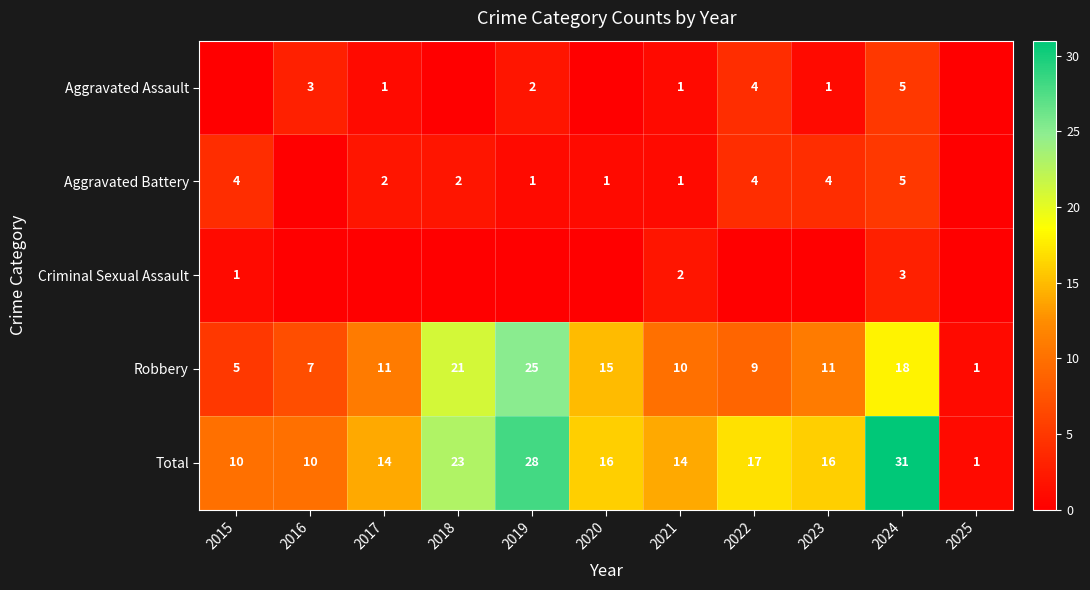

At which label does Total first exceed 16?

2018